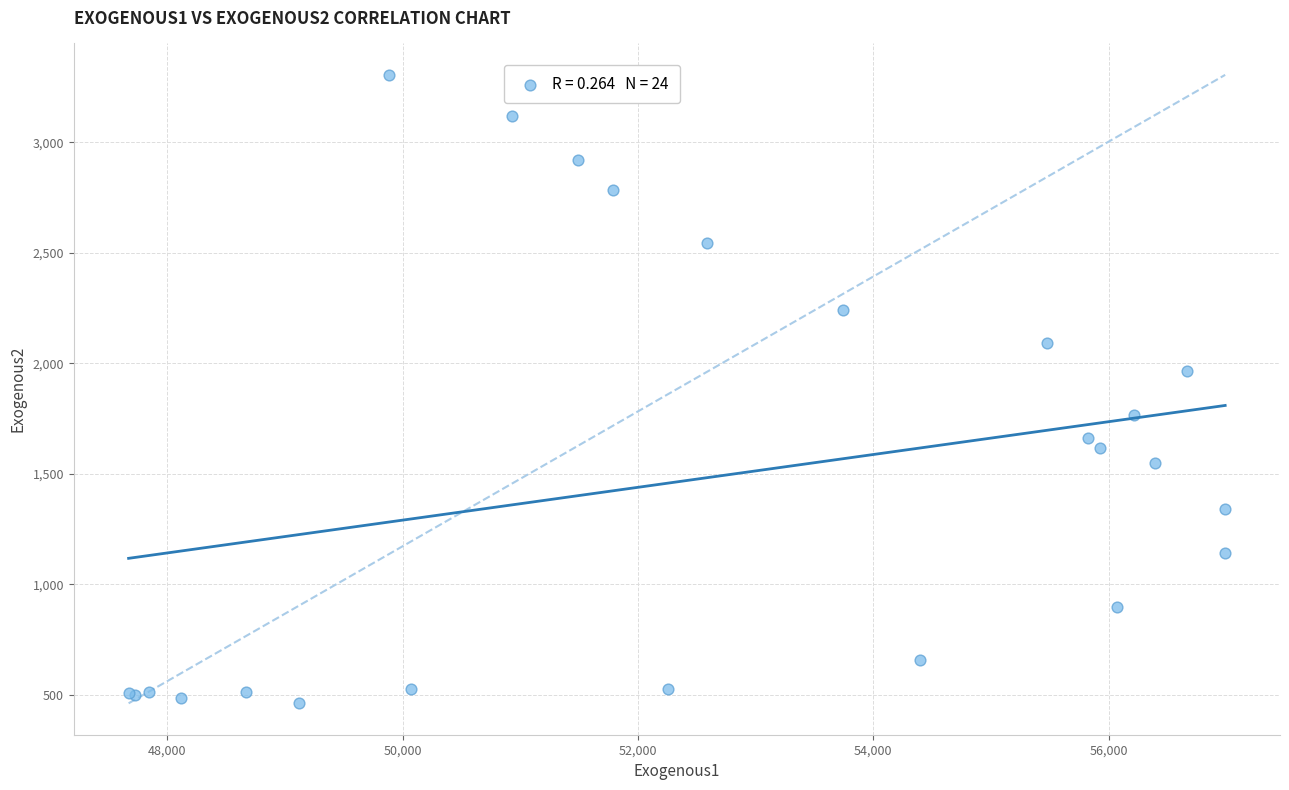

What Y value in the scatter plot is closest to 1883?

1964